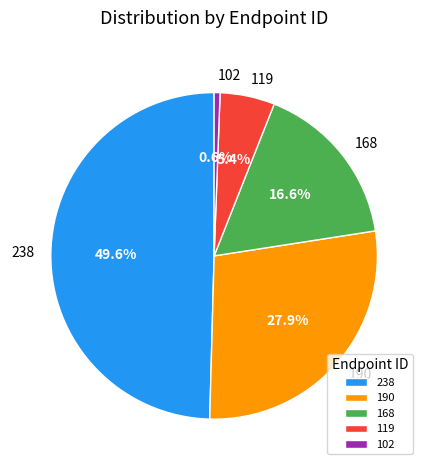

What is the total percentage of 190 and 119?

33.3%